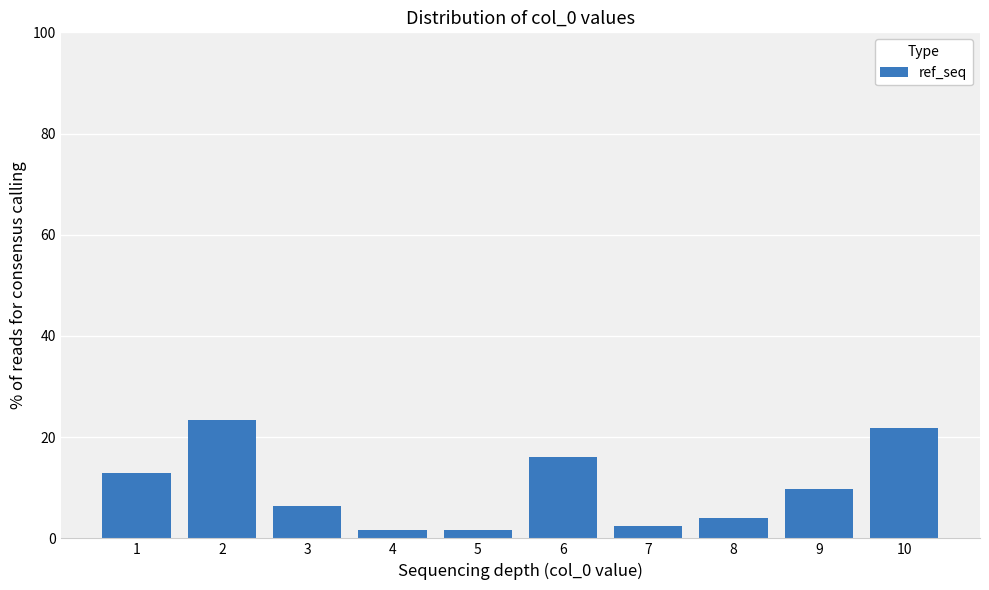

Which label corresponds to the largest value in the chart?

2